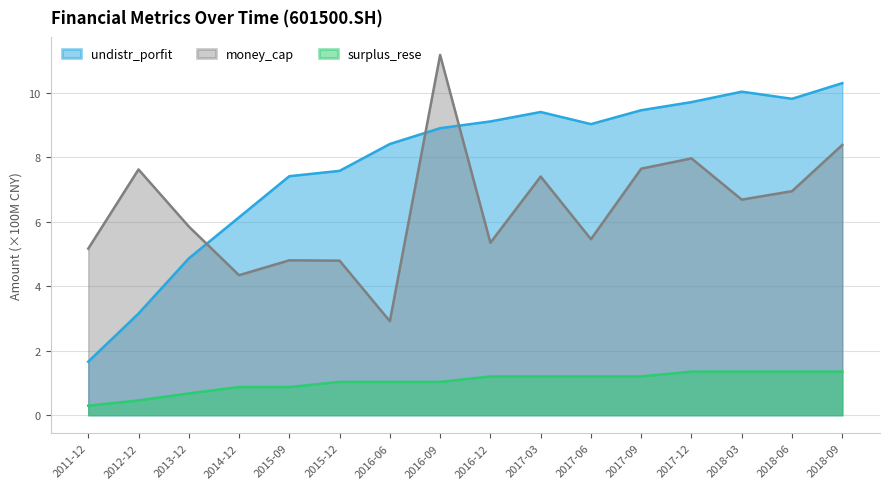

What is the greatest value displayed?

11.2